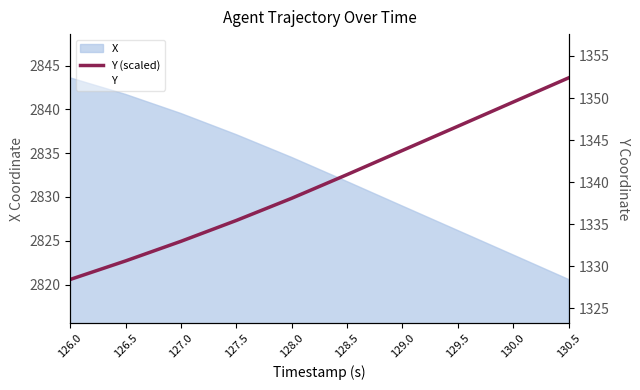

Does the chart display data point markers on the line(s)?

No